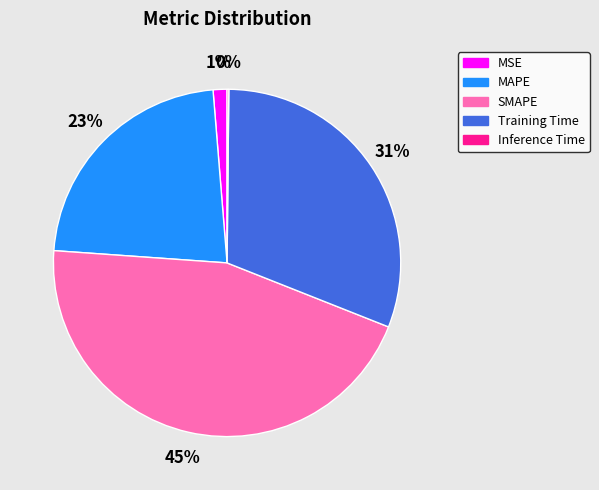

What is the largest slice in the pie chart?

SMAPE